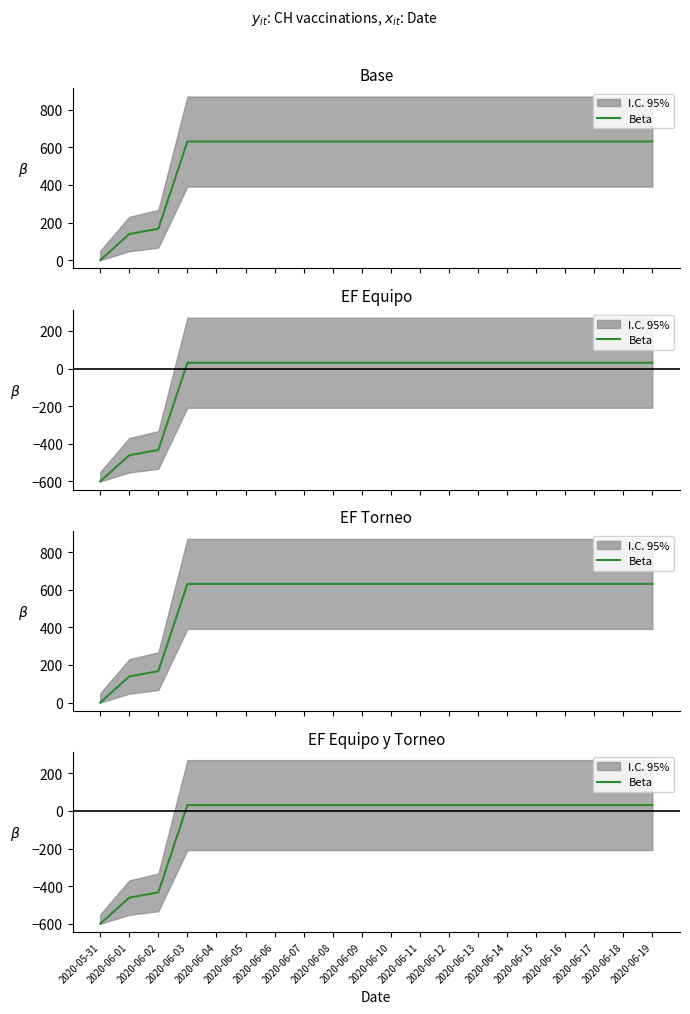

True or false: there are more than 1 points higher than both neighbors.

False